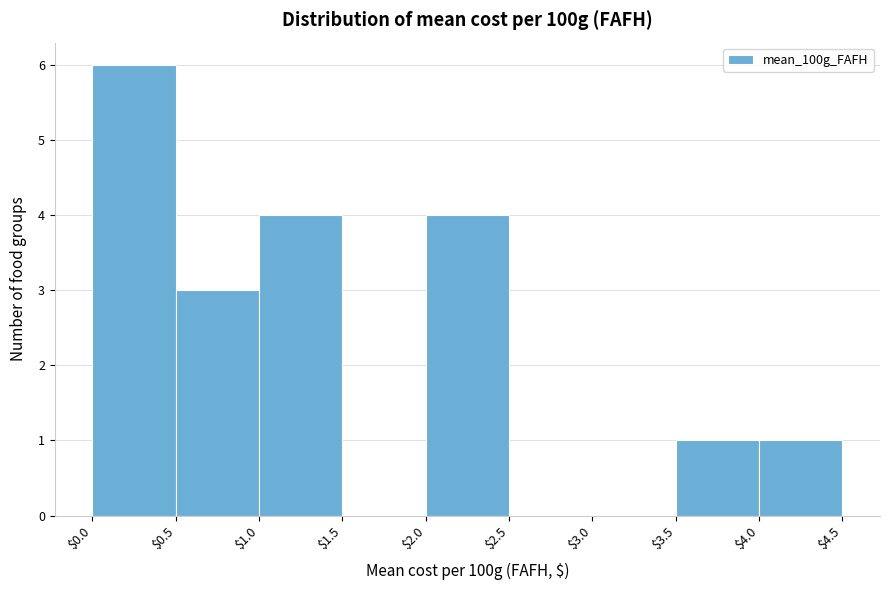

What is the height of the bar covering $0.5 to $1.0 on the x-axis? The values are not printed on the chart, so give them approximately, as read against the axis.

3